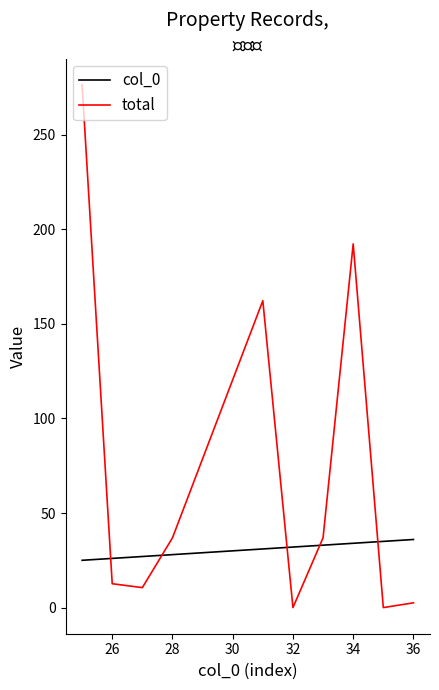

True or false: col_0 and total intersect in this chart.

True